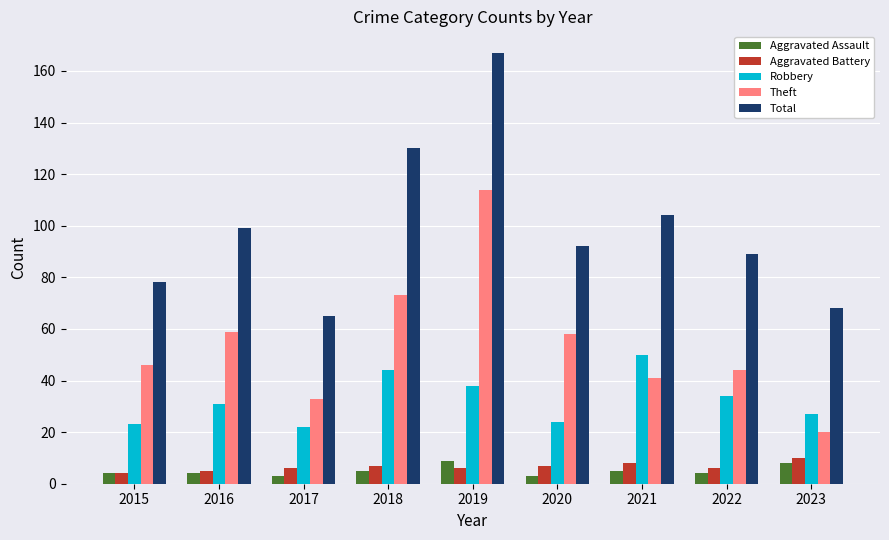

Count the number of data series in this chart.

5